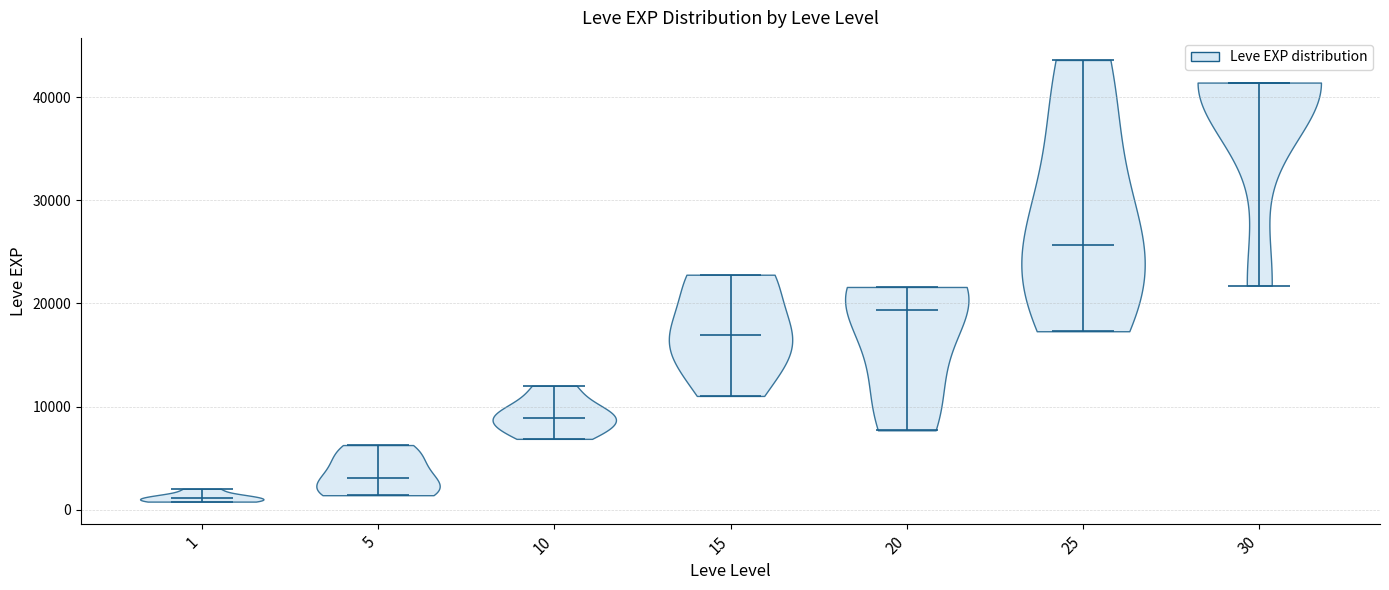

Which violin has the highest median line?

30